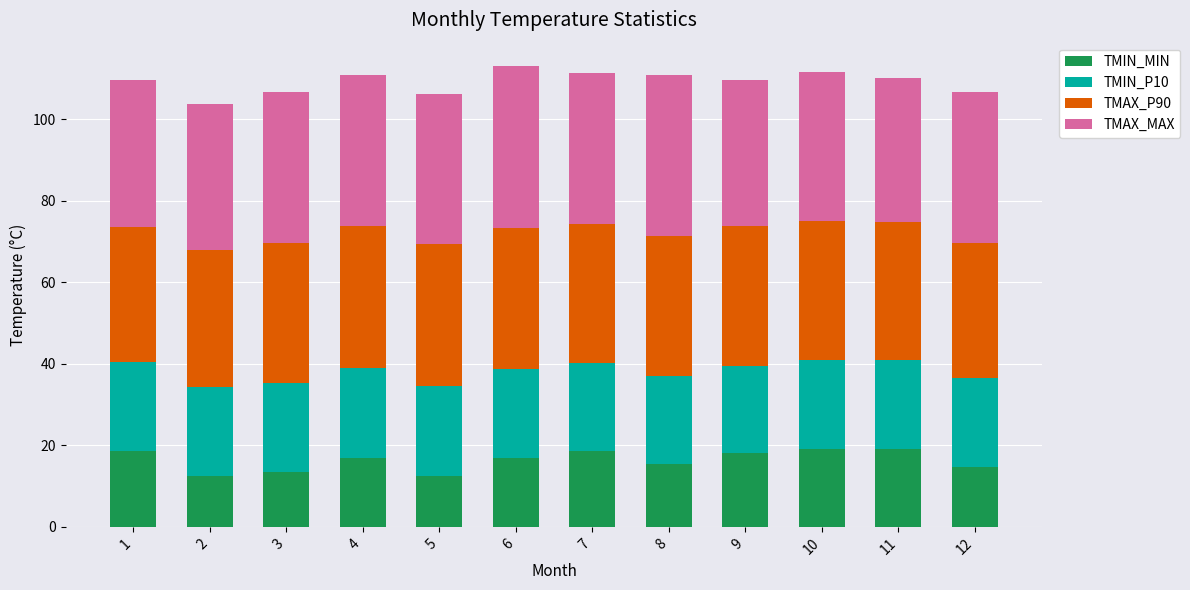

The TMIN_MIN series shows 18.0 at 9. True or false?

True